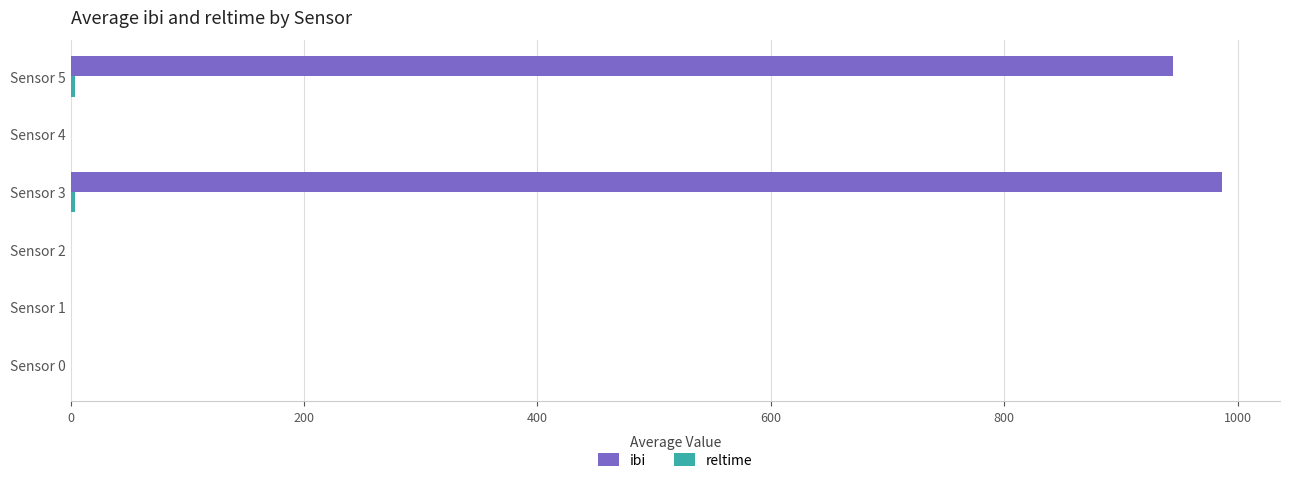

Which series changed the most between Sensor 0 and Sensor 5?

ibi